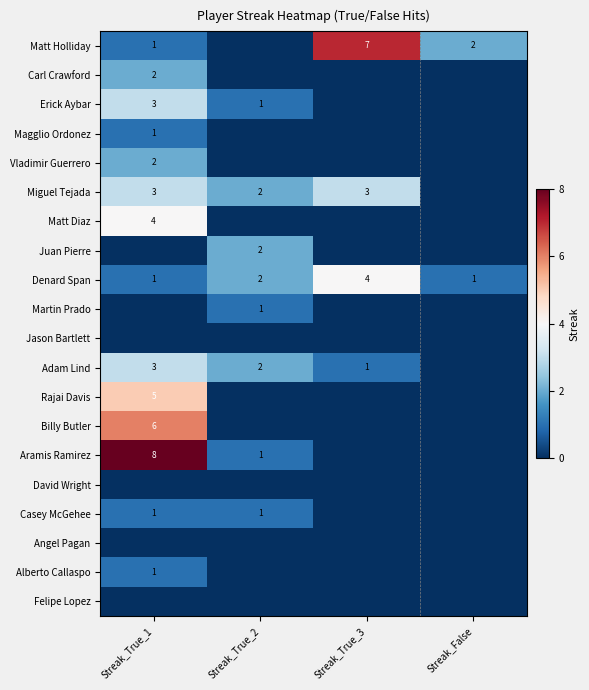

What is the difference between the maximum and minimum values in the Denard Span series?

3